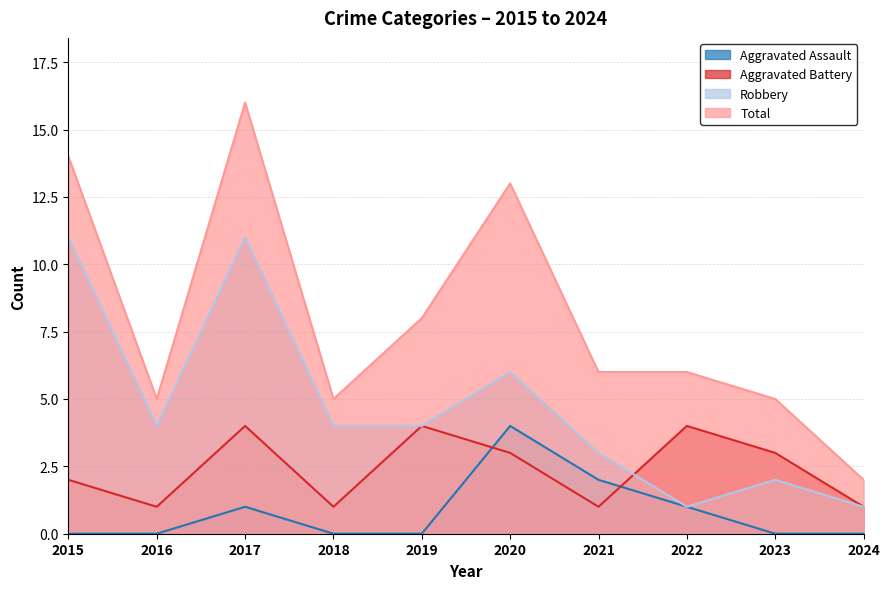

Rank the categories by Total value from lowest to highest.

2024, 2016, 2018, 2023, 2021, 2022, 2019, 2020, 2015, 2017